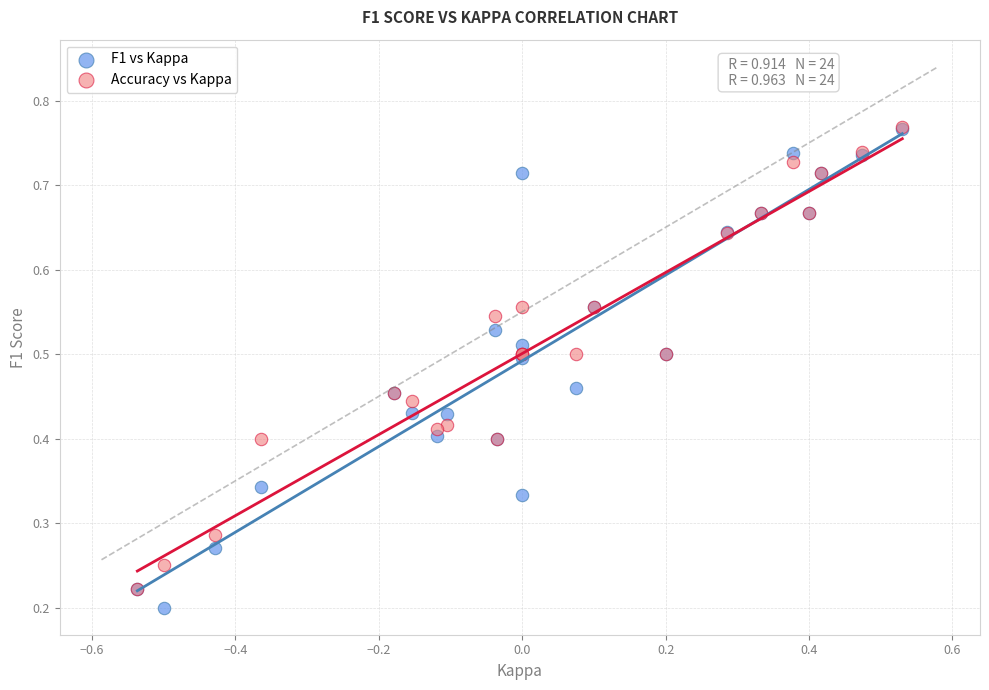

What are all the series names shown in the legend?

F1 vs Kappa, Accuracy vs Kappa